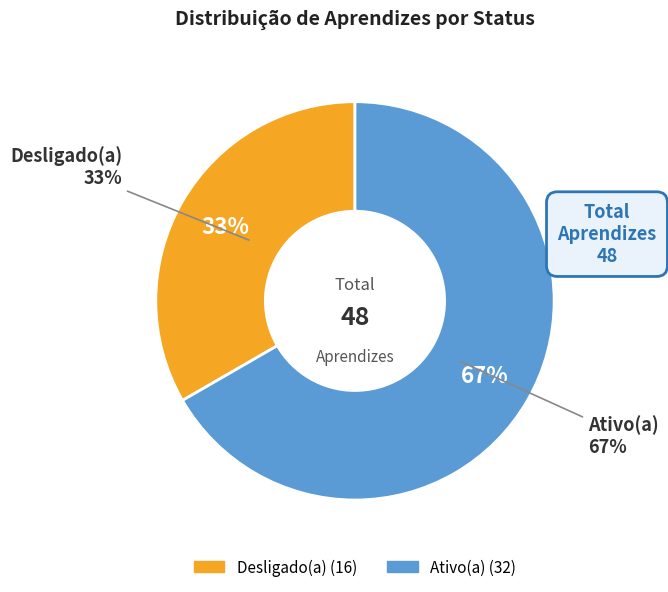

To the nearest percent, what is the average slice percentage?

50%